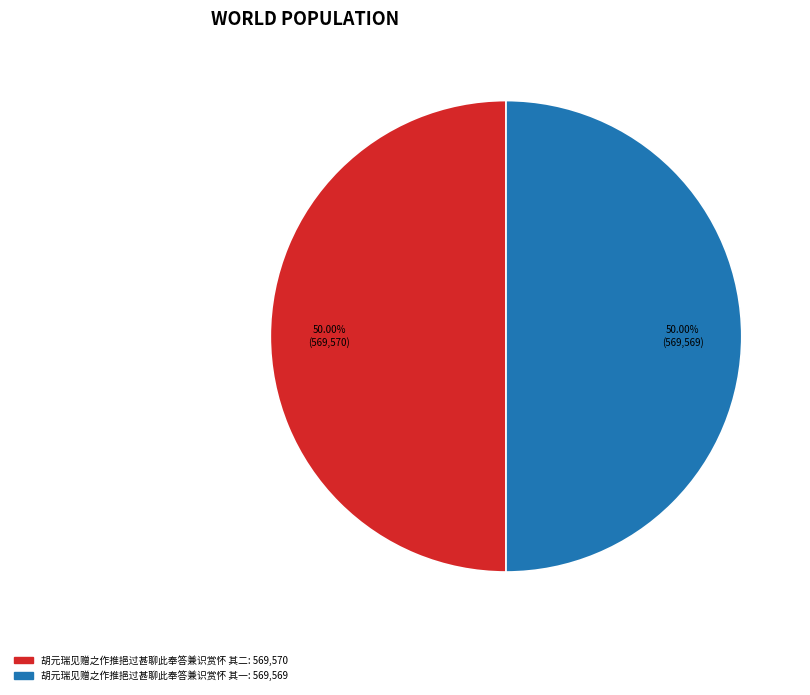

Do 胡元瑞见赠之作推挹过甚聊此奉答兼识赏怀 其一 and 胡元瑞见赠之作推挹过甚聊此奉答兼识赏怀 其二 together represent more than half of the pie?

Yes